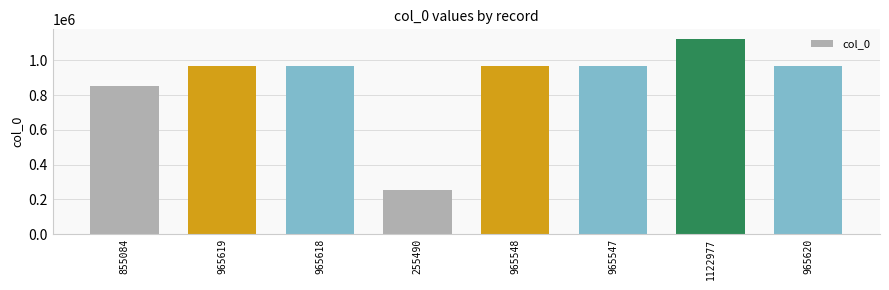

Approximately how many times larger is the value at 965619 compared to 965618?

1.0